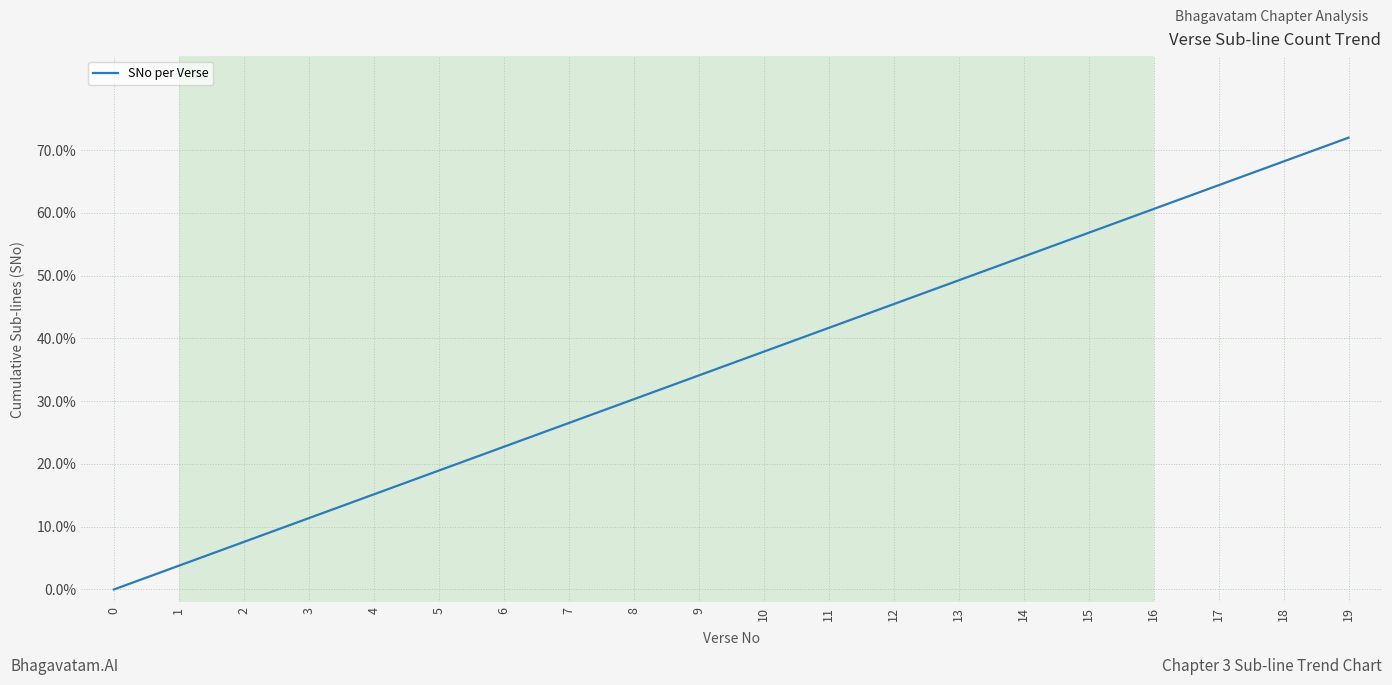

Read the value at 9.

34.1